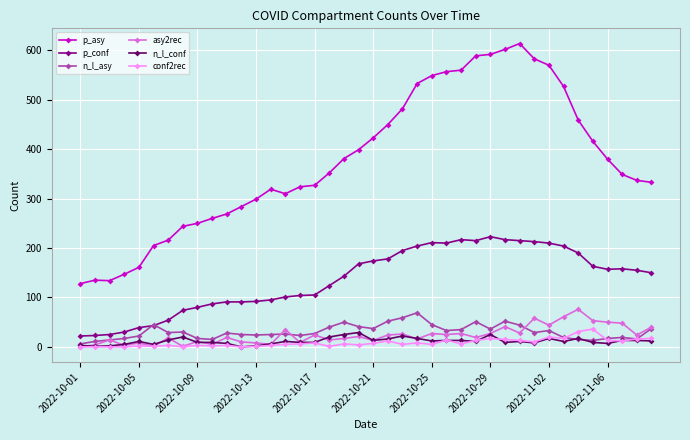

Does the chart display data point markers on the line(s)?

Yes